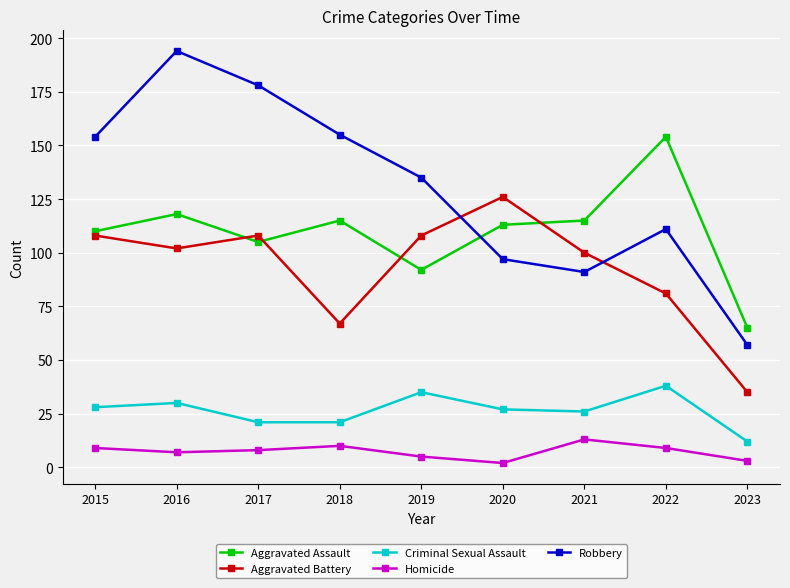

Which series has the widest spread of values?

Robbery